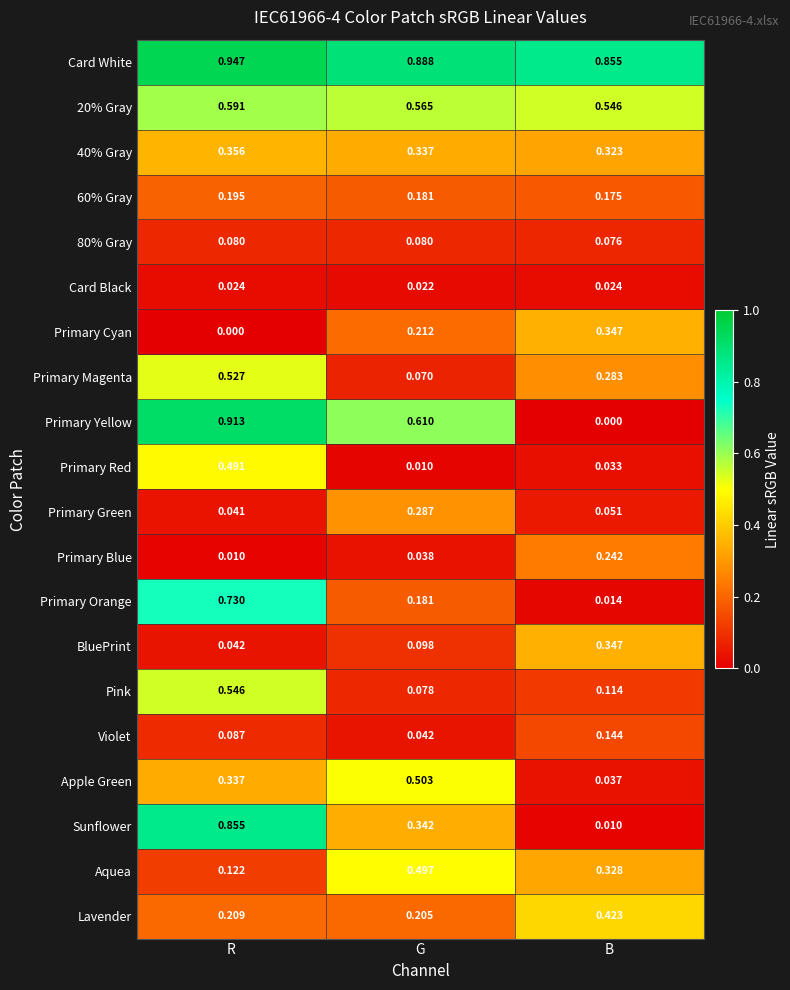

Which series changed the most between R and G?

Primary Orange